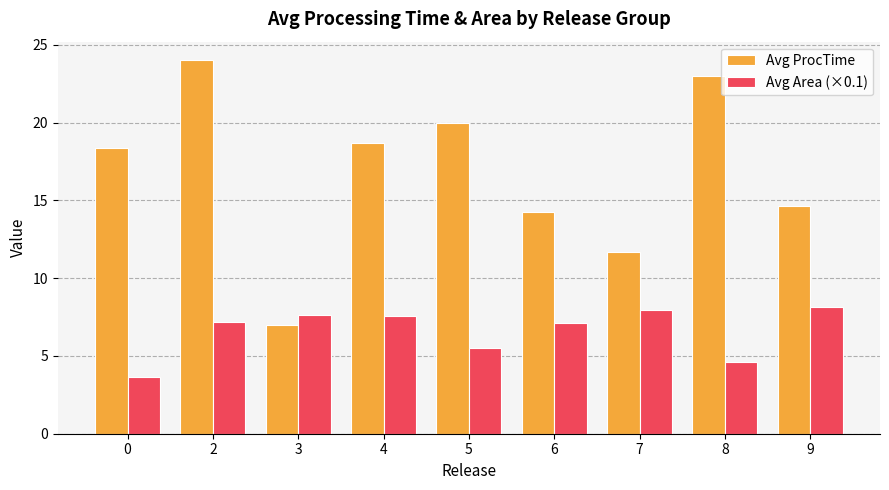

At 9, list the series in order from largest to smallest.

Avg ProcTime, Avg Area (×0.1)